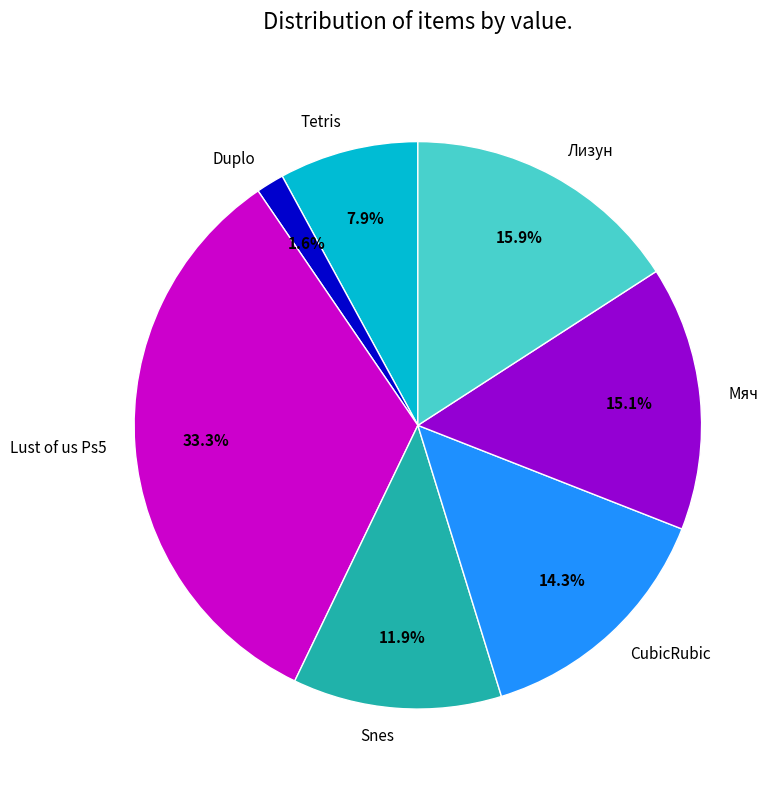

What percentage is NOT represented by Duplo?

98.4%